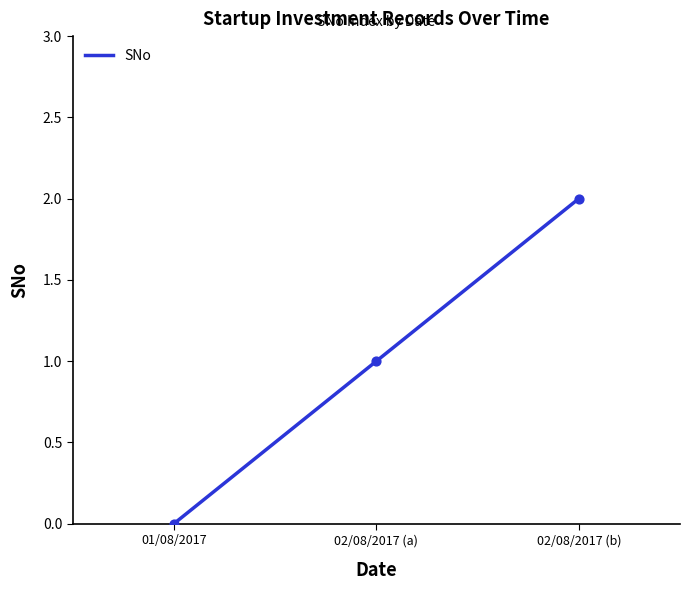

Which has a higher value, 02/08/2017 (b) or 02/08/2017 (a)?

02/08/2017 (b)